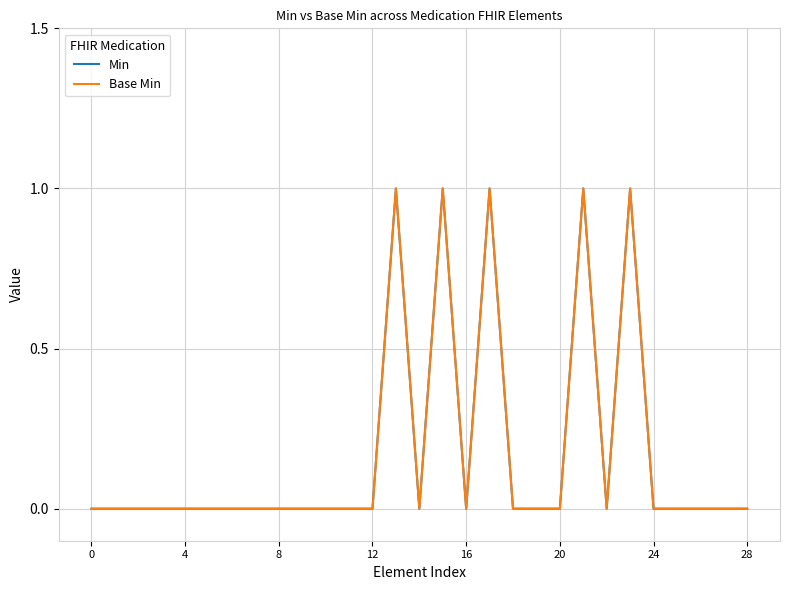

Is this an area chart (filled region under the line)?

No